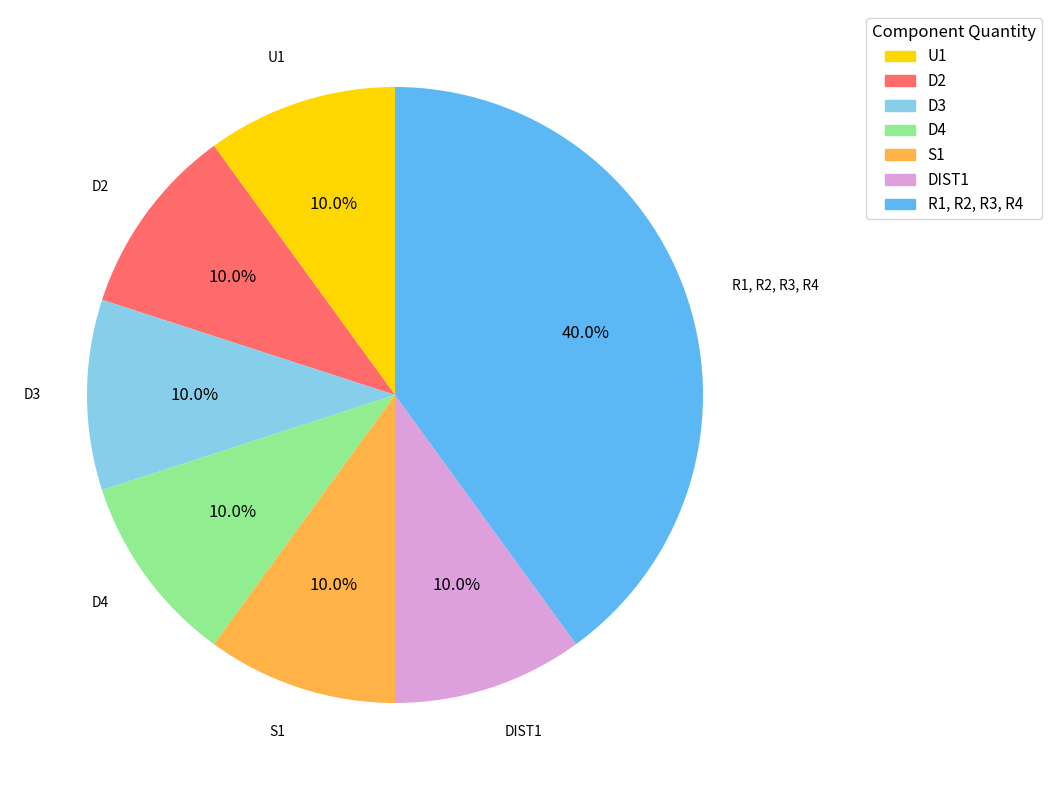

To the nearest percent, what is the difference between the largest and smallest slice percentages?

30%